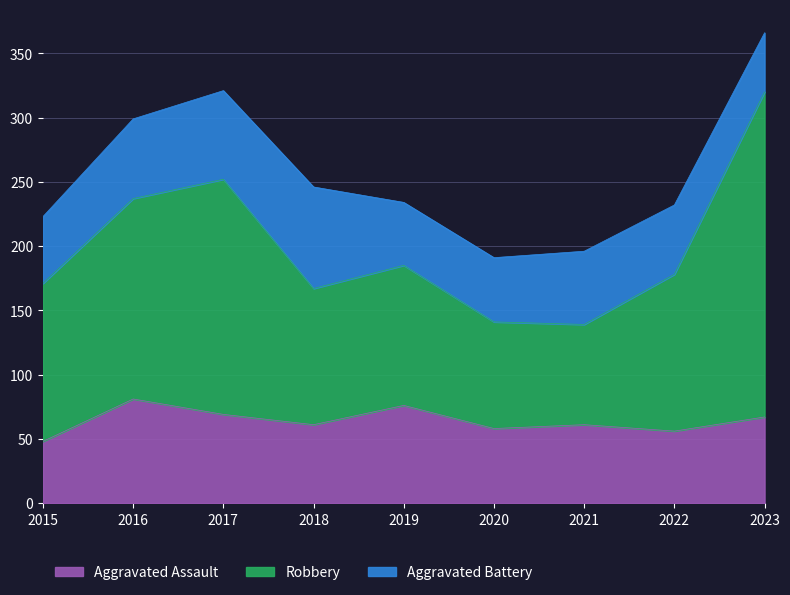

The Aggravated Assault series shows 61 at 2018. True or false?

True